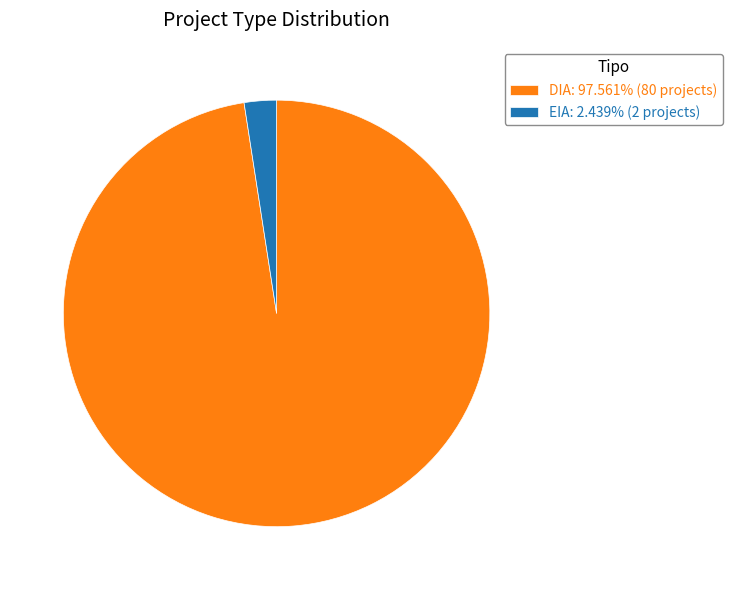

Do DIA: 97.561% (80 projects) and EIA: 2.439% (2 projects) together represent more than half of the pie?

Yes